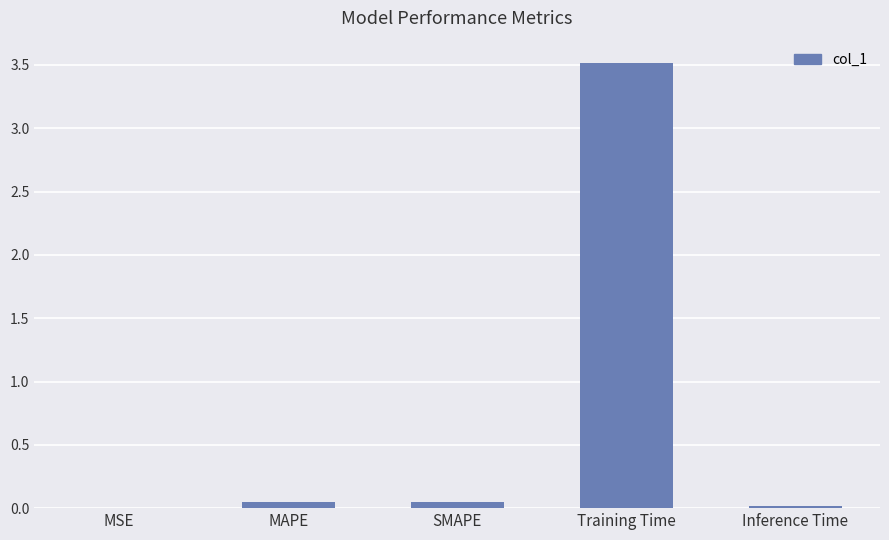

Between Training Time and Inference Time, which is larger?

Training Time